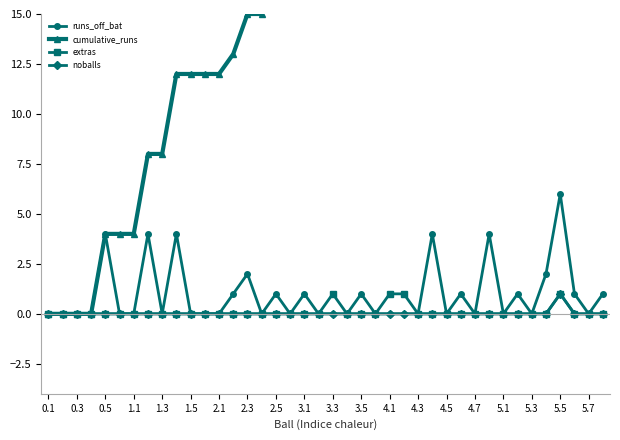

Which series has the largest range (max minus min)?

cumulative_runs